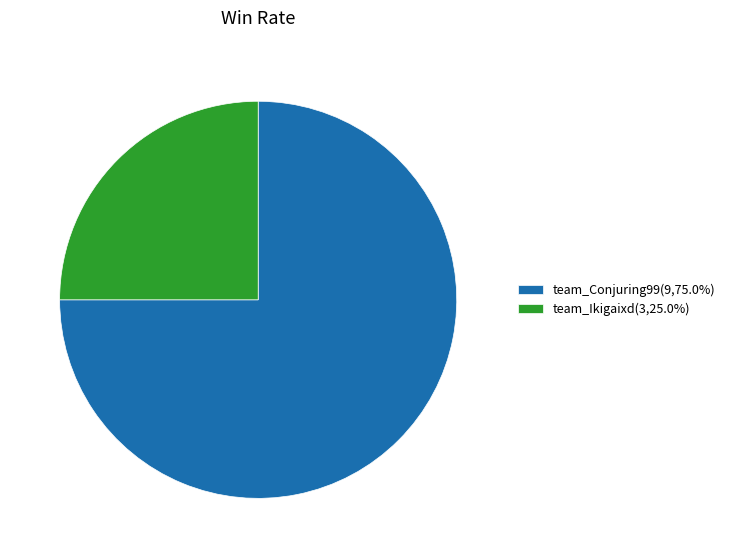

Approximately how many times larger is the value at team_Conjuring99(9,75.0%) compared to team_Ikigaixd(3,25.0%)?

3.0